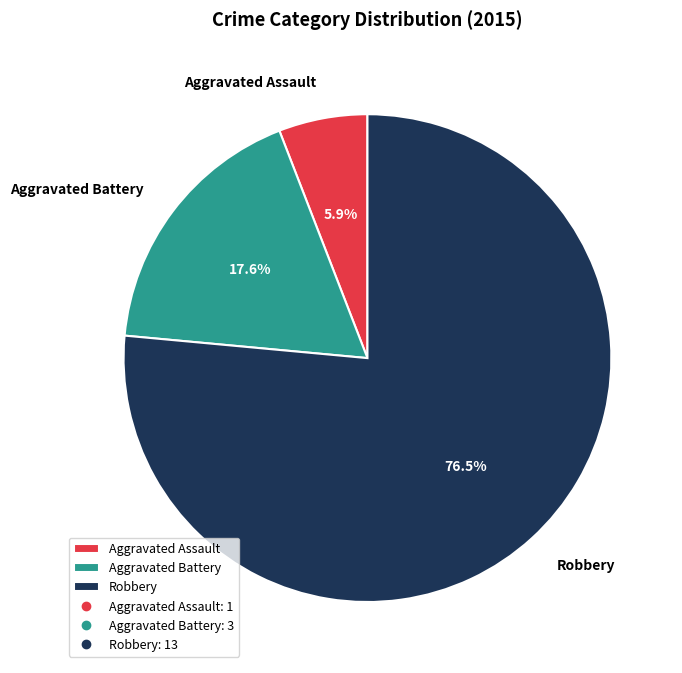

Which slice represents more than half of the pie?

Robbery